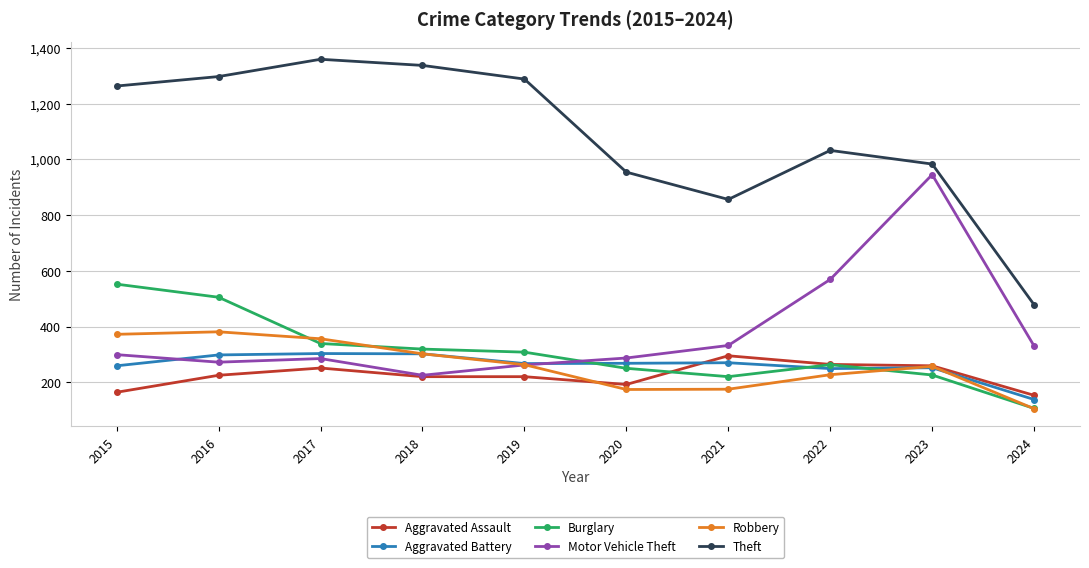

Which series ends up on top after the final intersection of Aggravated Assault and Aggravated Battery?

Aggravated Assault